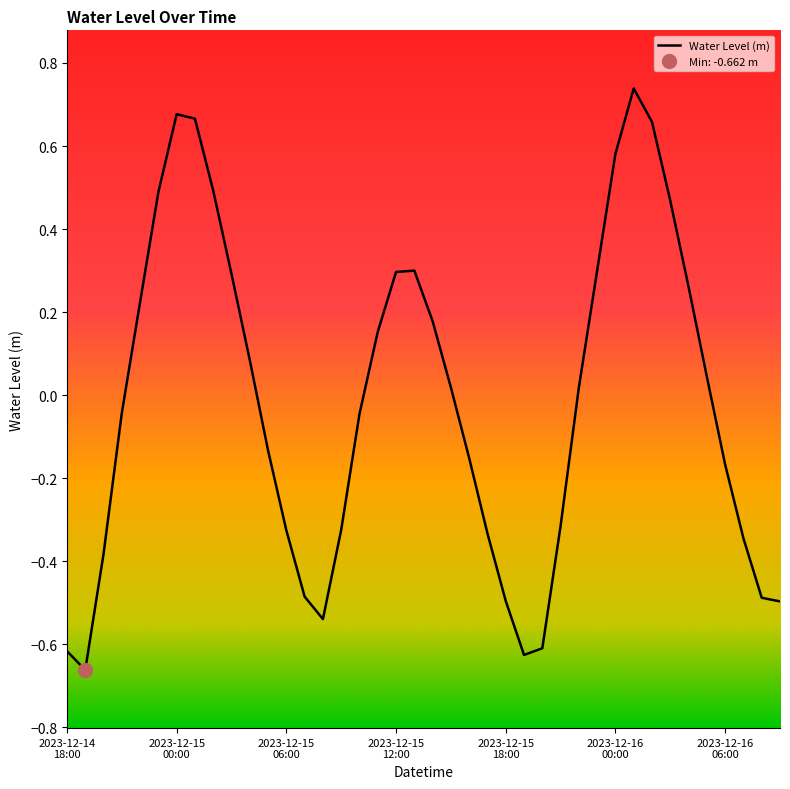

True or false: the data shows -0.3 at 2023-12-16 06:00.

False